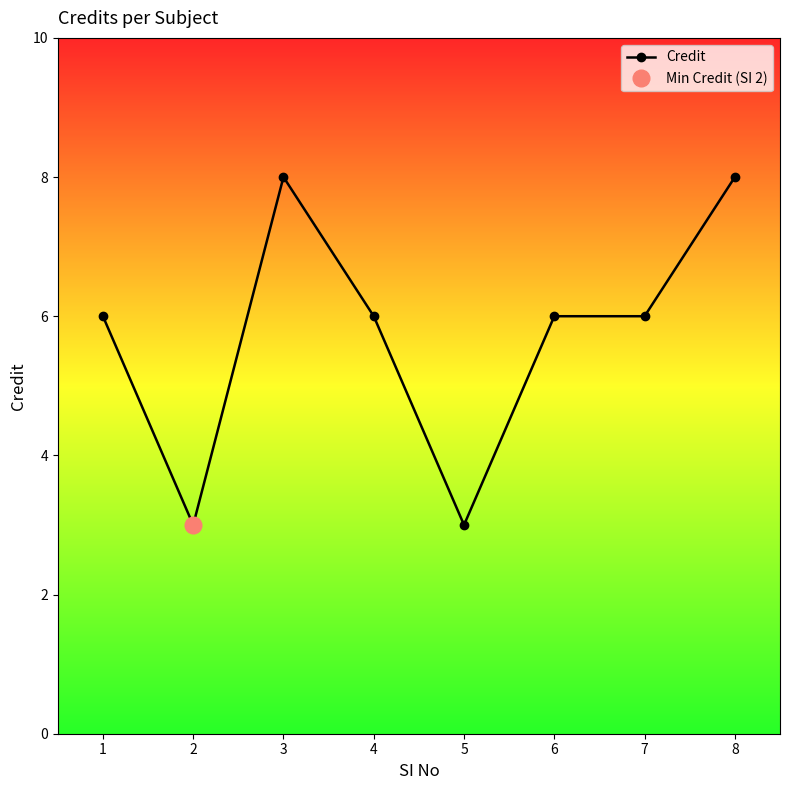

What is the minimum value shown in the chart?

3